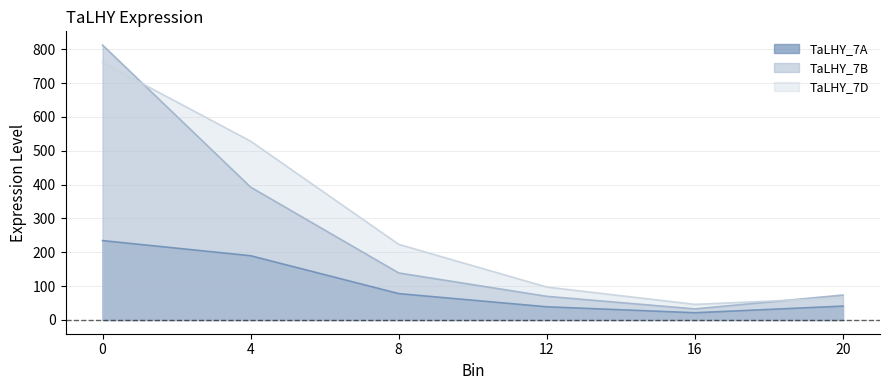

True or false: TaLHY_7D and TaLHY_7A cross at least once.

False